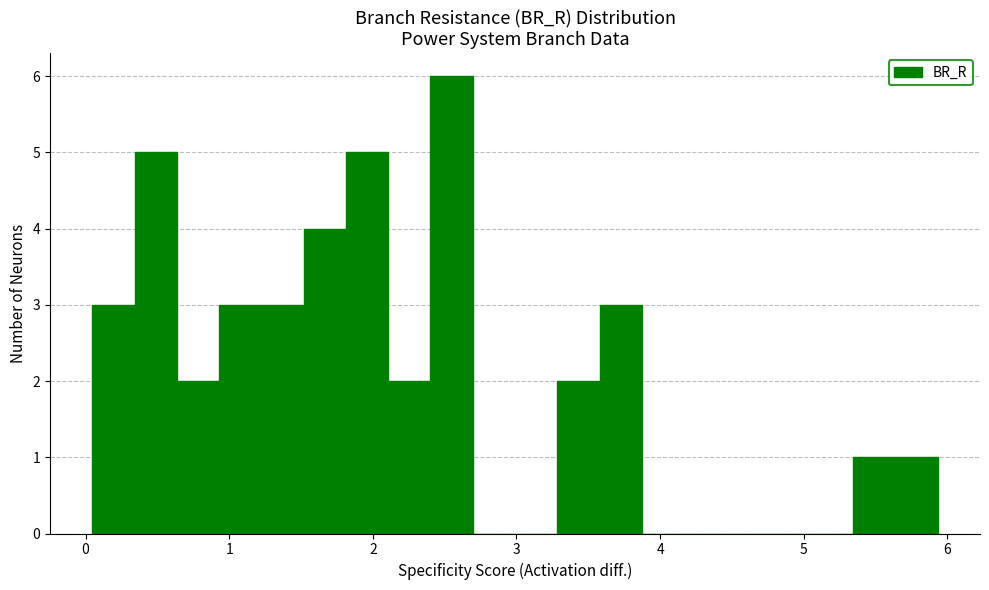

Around what value on the x-axis is the tallest bar? Give the approximate position of its centre, as read against the axis.

2.5